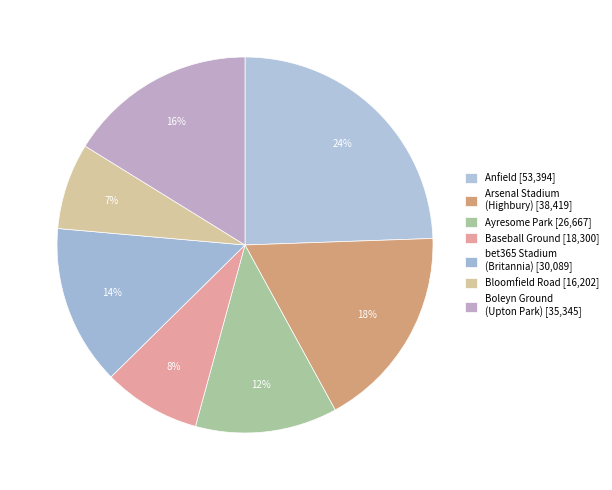

Count the number of slices in the pie.

7